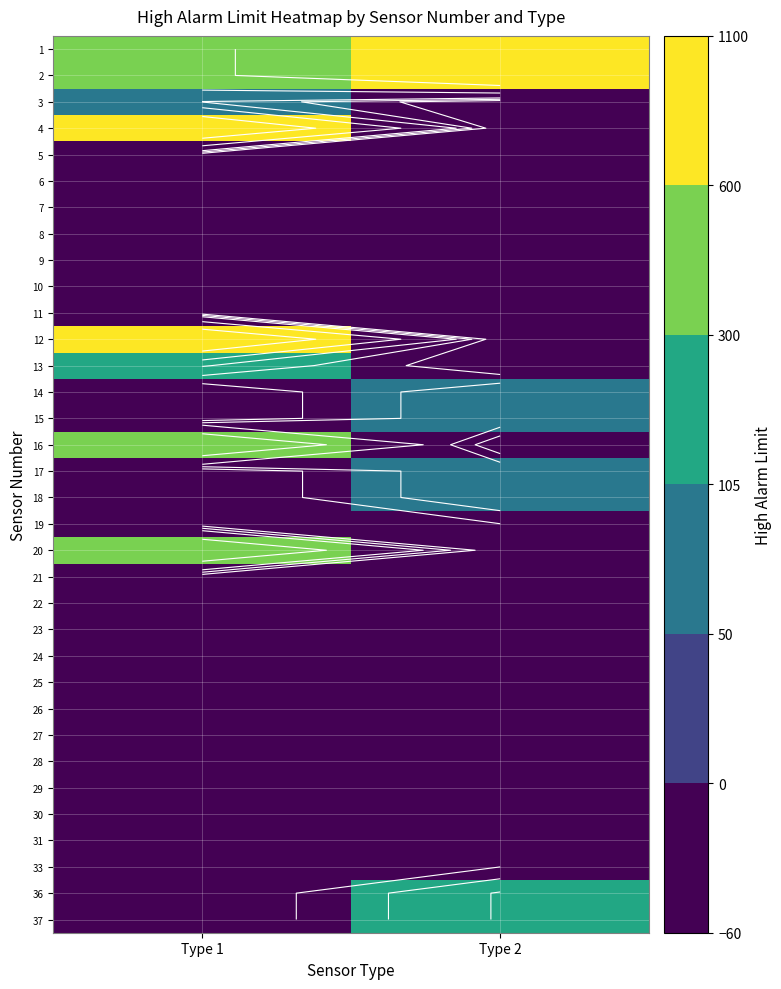

At how many categories does at least one series exceed 980?

2